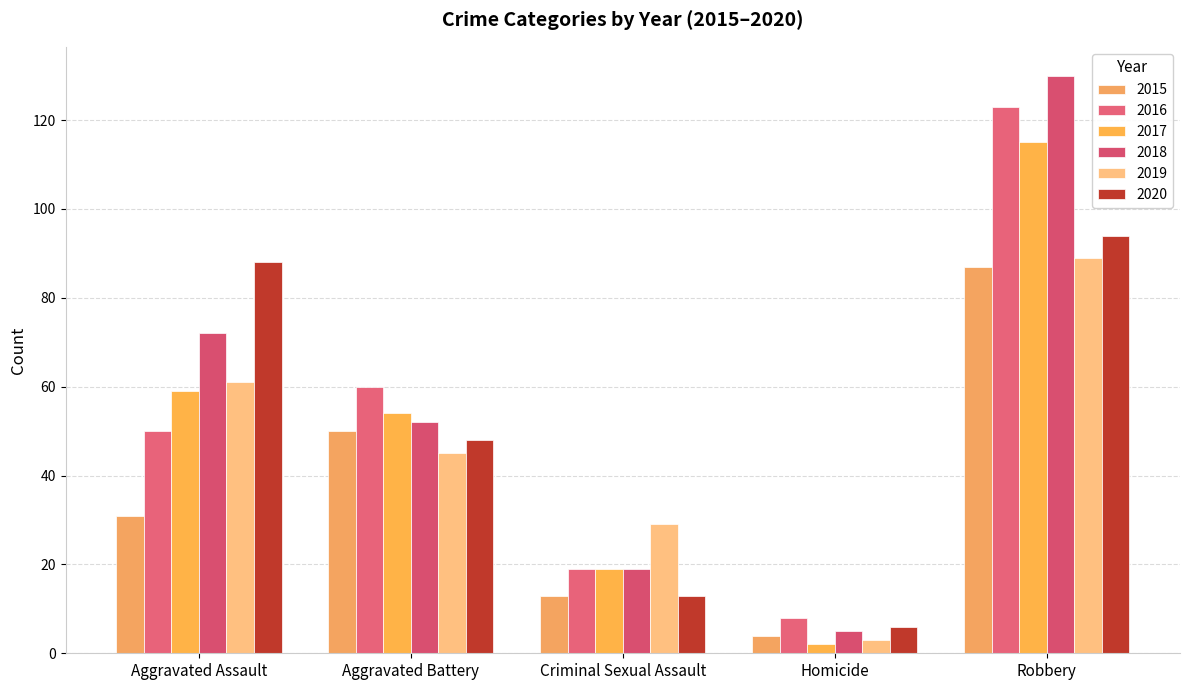

What is the difference between the maximum and second lowest values in the 2016 series?

104